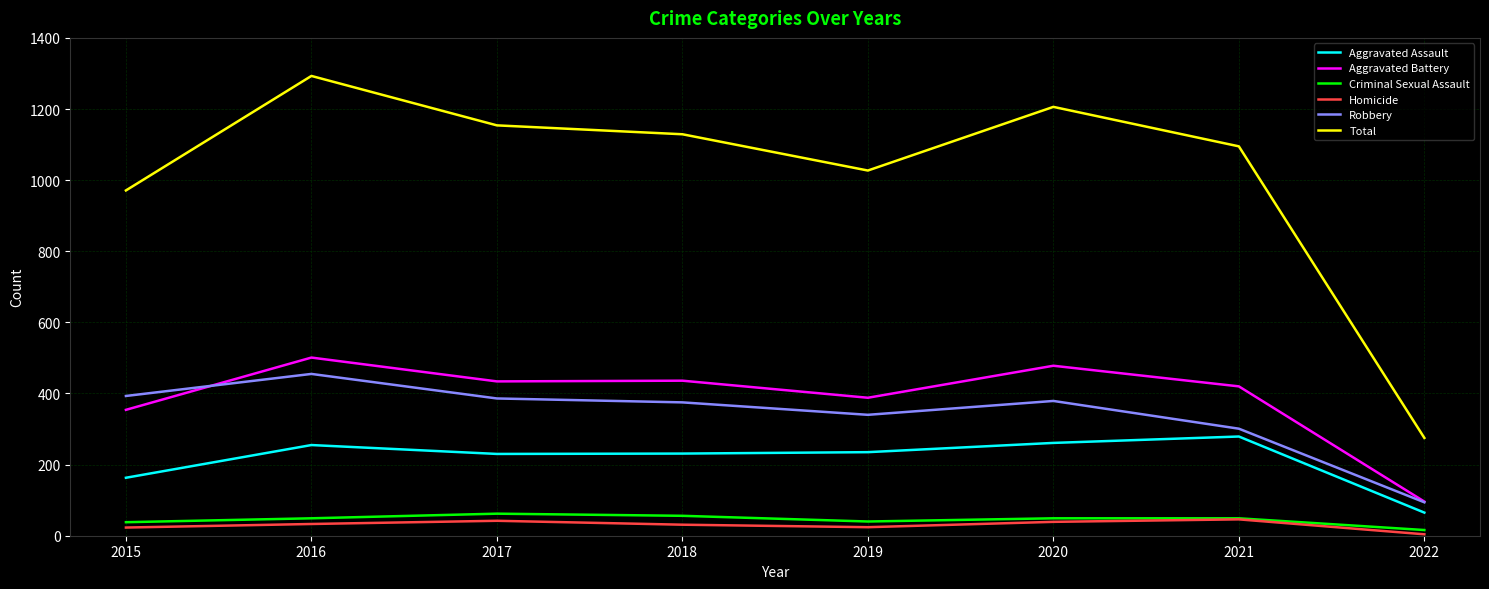

Between 2018 and 2022, which series saw the biggest shift?

Total